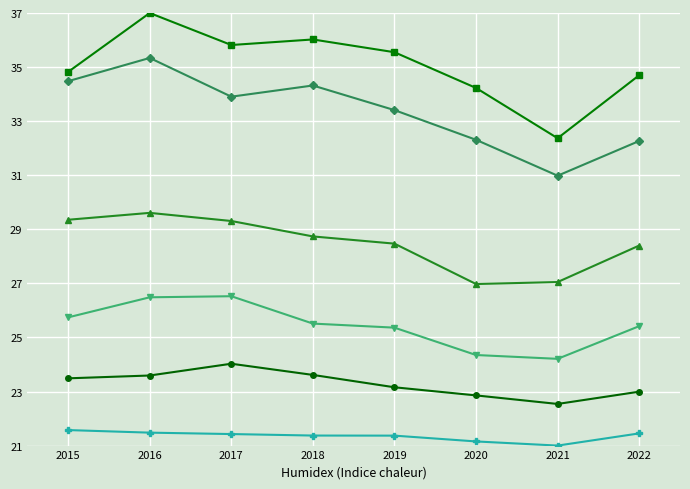

Which label corresponds to the largest value in the chart?

2016